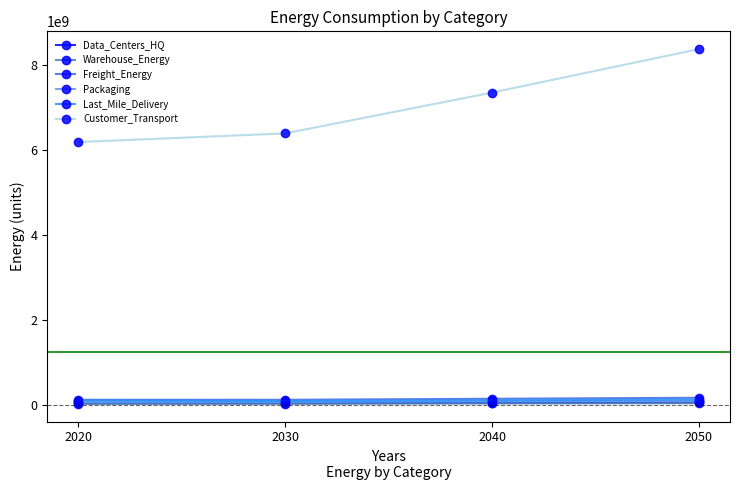

True or false: Warehouse_Energy and Freight_Energy intersect in this chart.

False